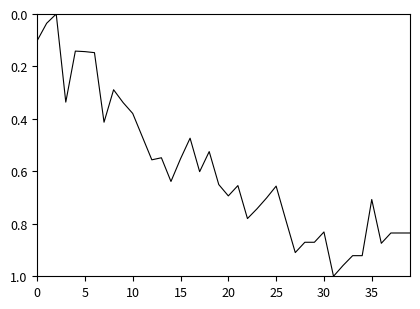

What is the average value?

0.6